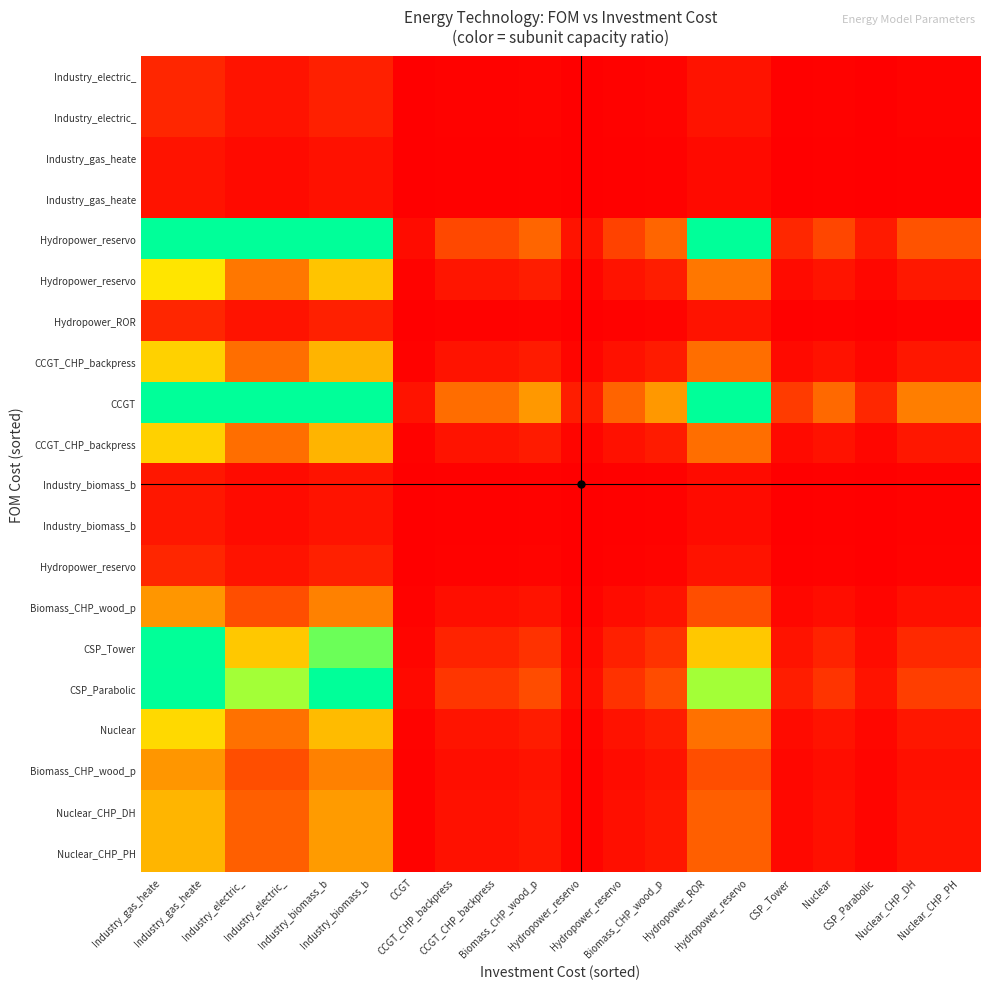

What is the total value across all series at CCGT_CHP_backpress?

22.1